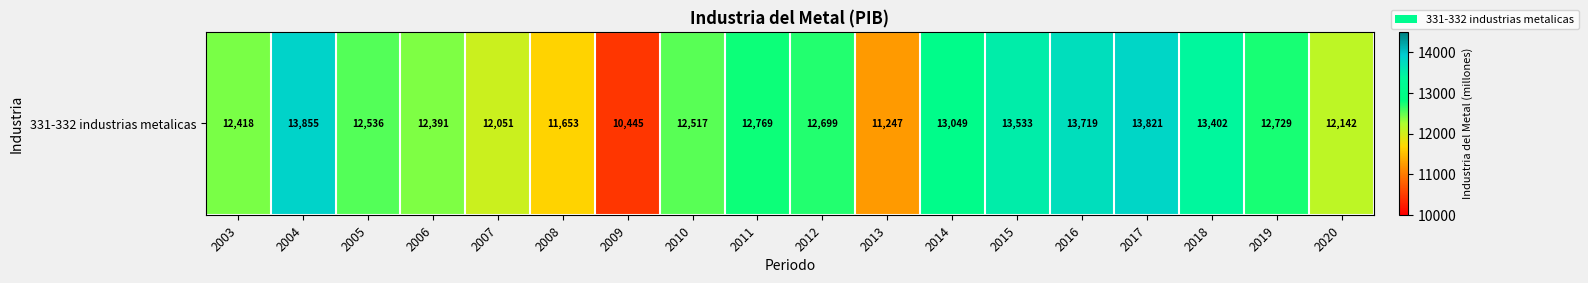

At which label is the value closest to 12150?

2020